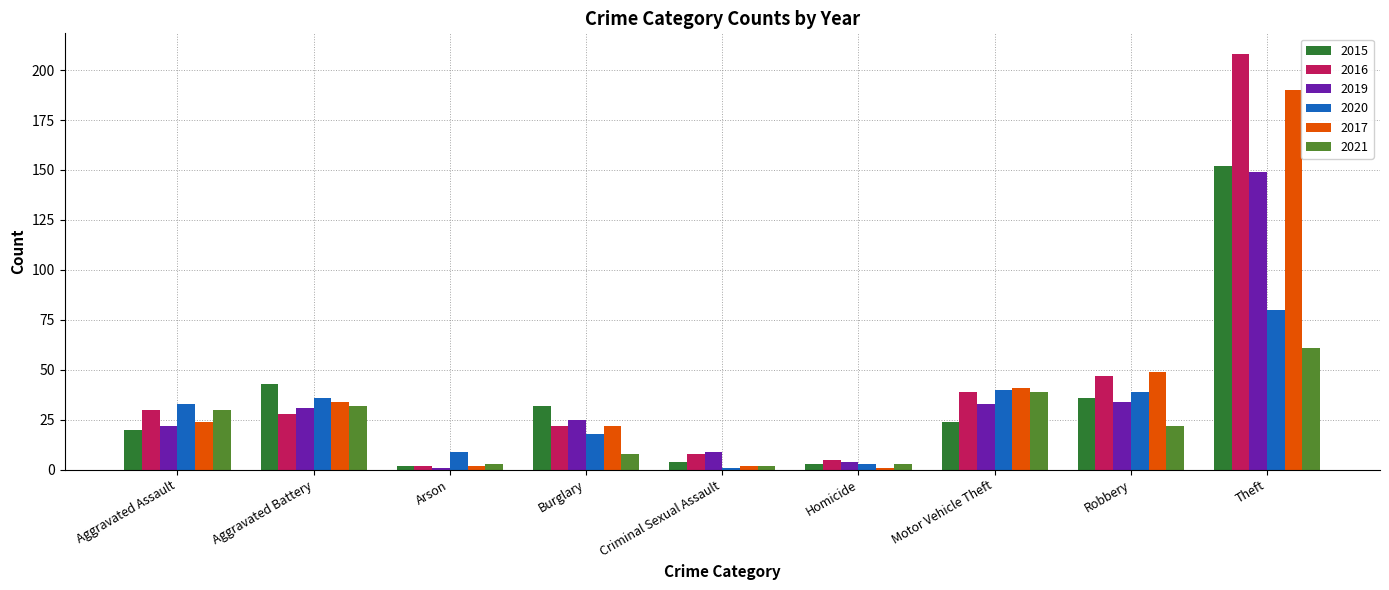

What is the sum of all 2016 values?

389